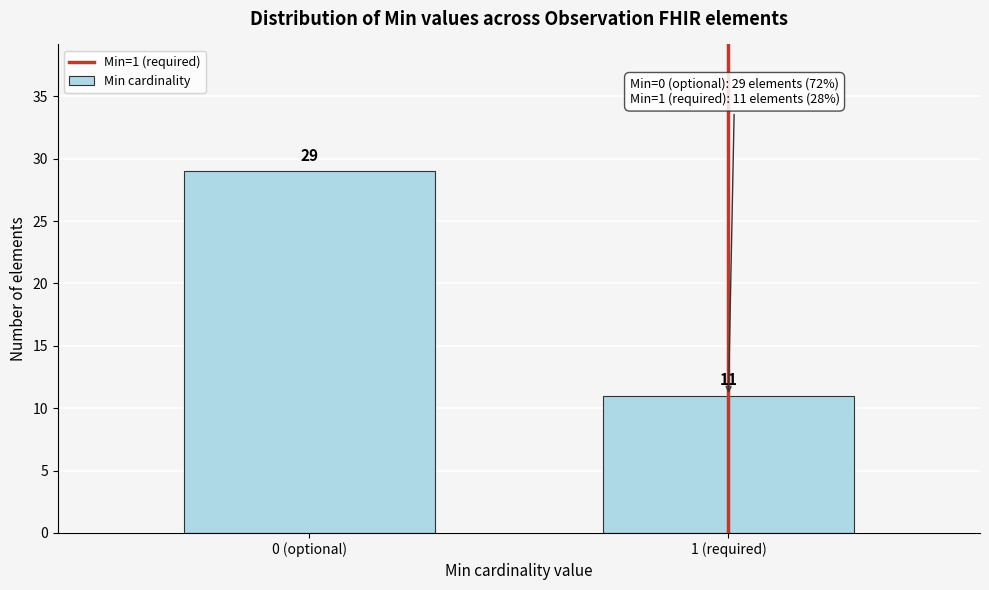

Reading left to right, extract all data points from this chart.

0 (optional)=29	1 (required)=11